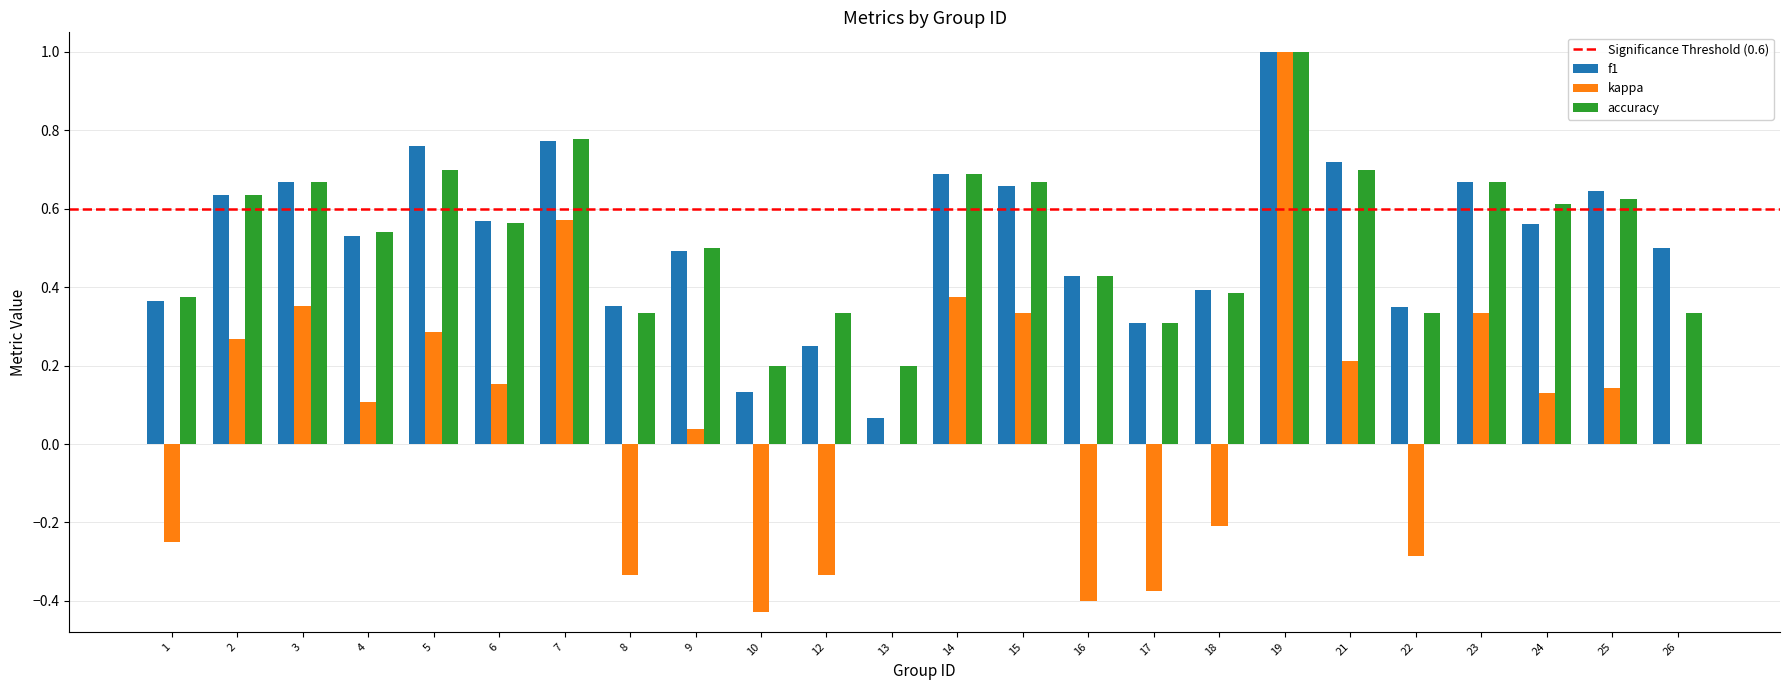

Count the number of data series in this chart.

3